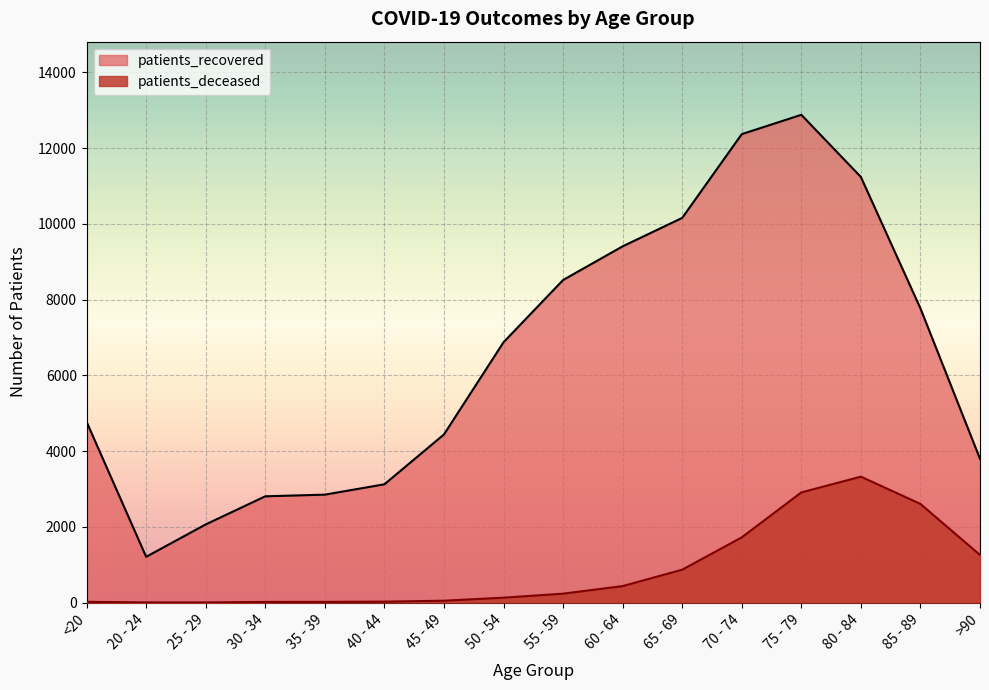

Rank the categories by patients_recovered value from lowest to highest.

20 - 24, 25 - 29, 30 - 34, 35 - 39, 40 - 44, >90, 45 - 49, <20, 50 - 54, 85 - 89, 55 - 59, 60 - 64, 65 - 69, 80 - 84, 70 - 74, 75 - 79